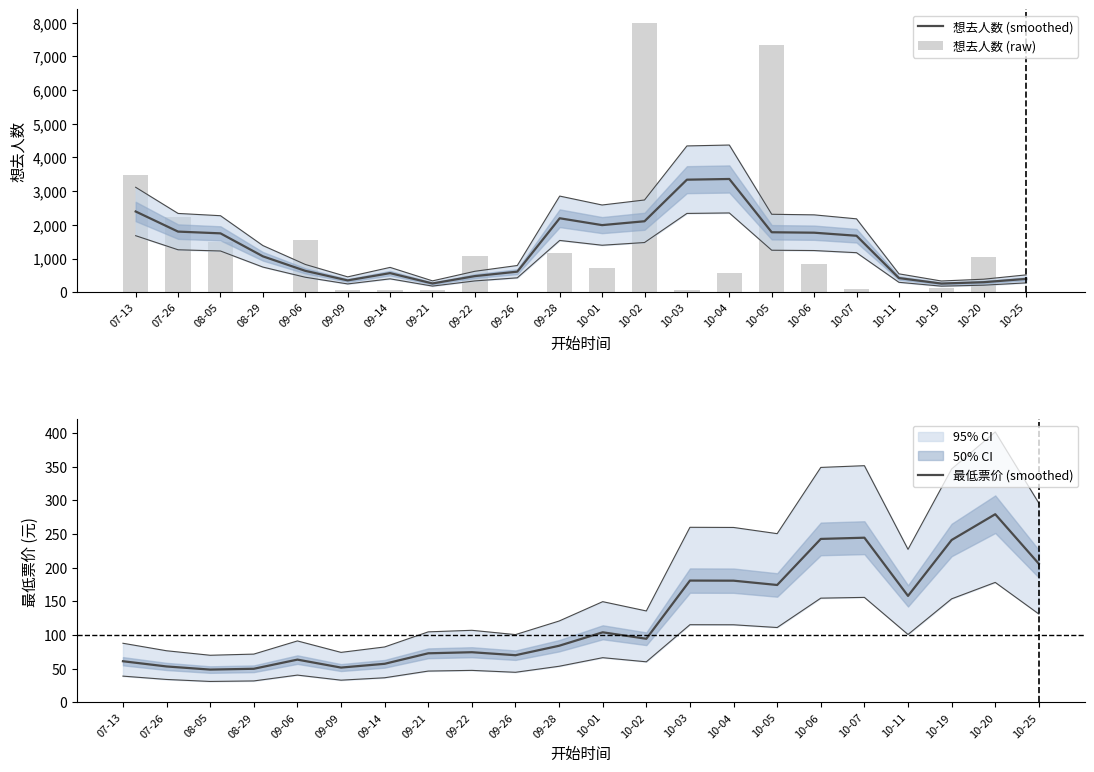

What value does the 想去人数 (smoothed) series have at 08-05?

1747.0